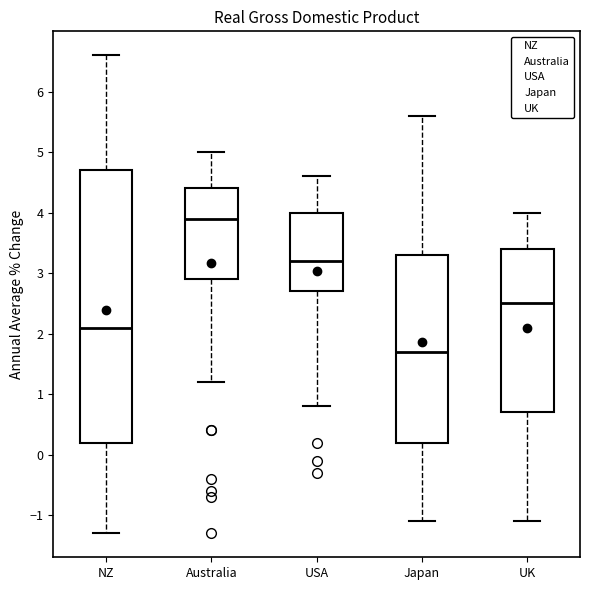

Reading left to right, read every box against the y-axis: the position of its median line, the range the box covers, and the ends of its whiskers. The values are not printed on the chart, so give them approximately, as read against the axis.

NZ: median 2.1, box 0.2 to 4.7, whiskers -1.3 to 6.6
Australia: median 3.9, box 2.9 to 4.4, whiskers 1.2 to 5.0
USA: median 3.2, box 2.7 to 4.0, whiskers 0.8 to 4.6
Japan: median 1.7, box 0.2 to 3.3, whiskers -1.1 to 5.6
UK: median 2.5, box 0.7 to 3.4, whiskers -1.1 to 4.0